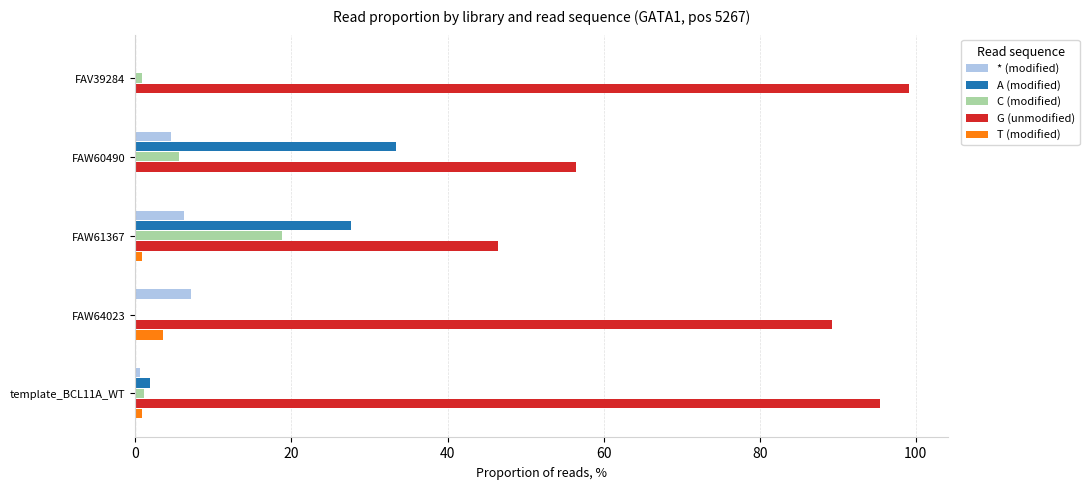

Which series changed the most between FAW61367 and FAW64023?

G (unmodified)